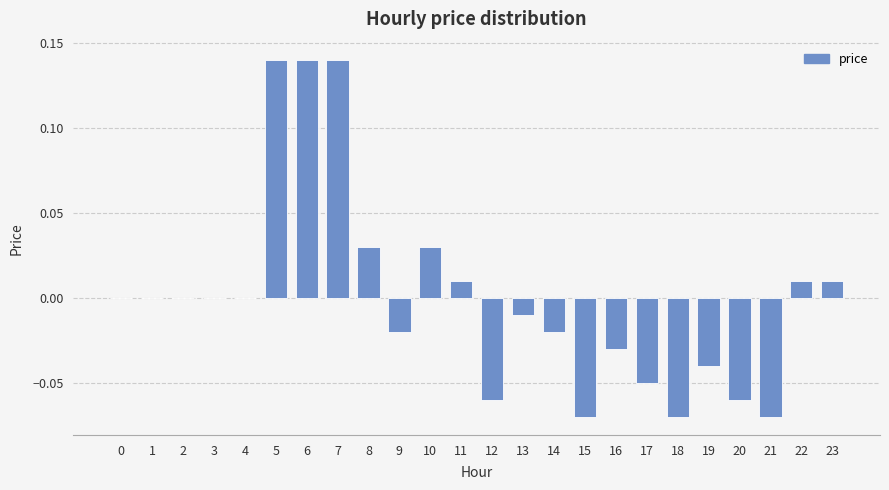

The chart shows a value of -0.0 at 9. True or false?

True